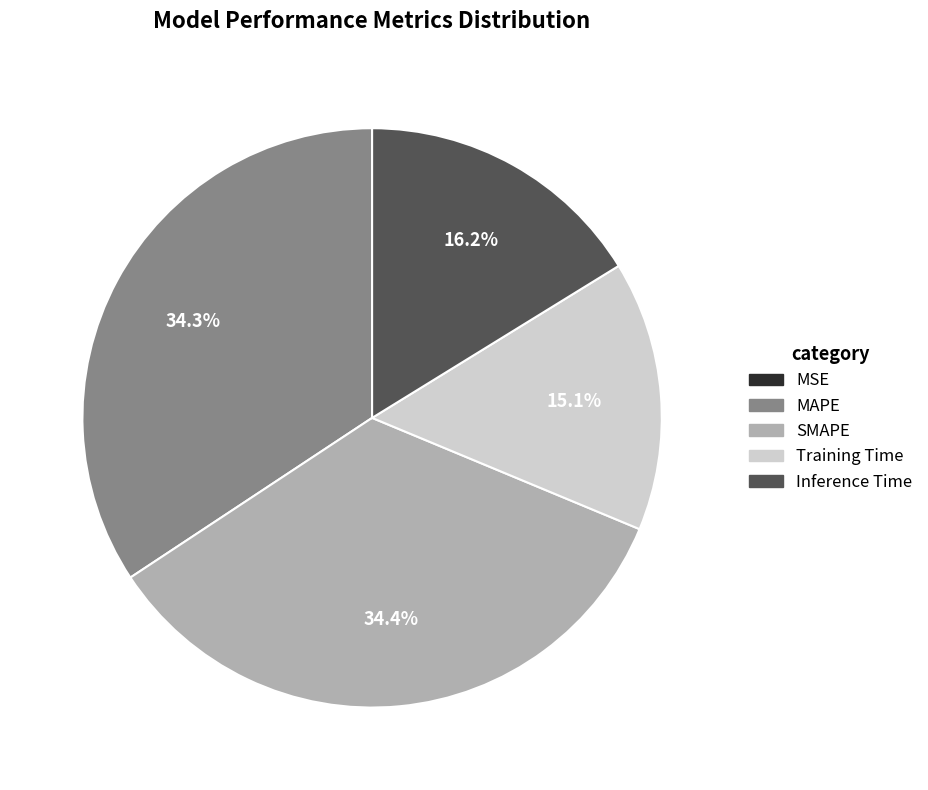

To the nearest percent, what is the combined percentage of Inference Time and MAPE?

50%